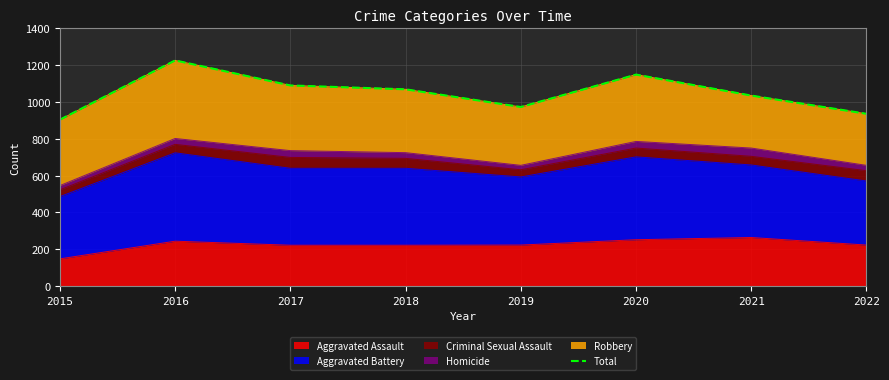

True or false: the data shows 296 at 2019.

False